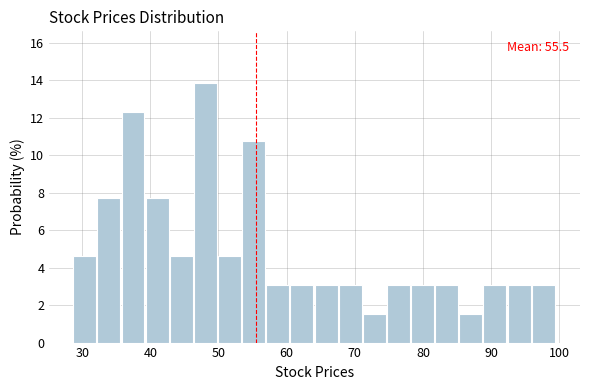

Read against the x-axis, roughly where is the centre of the tallest bar?

48